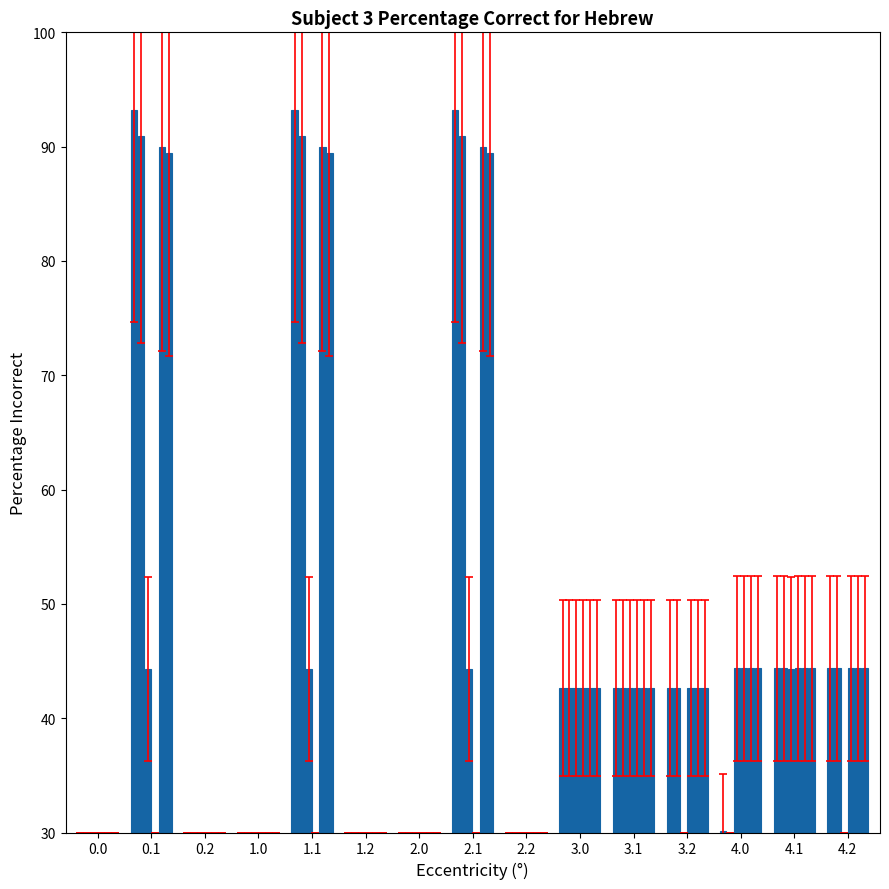

Rank the categories by col_4 value from lowest to highest.

0.0, 0.2, 1.0, 1.2, 2.0, 2.2, 3.0, 3.1, 3.2, 4.0, 4.1, 4.2, 0.1, 1.1, 2.1